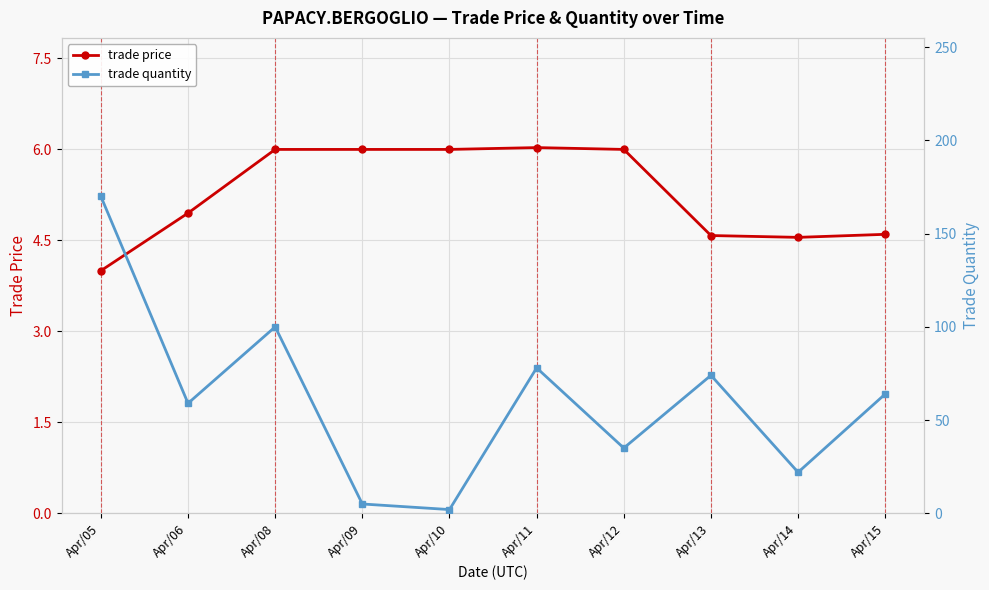

What is the spread (max minus min) of values at Apr/09?

1.0